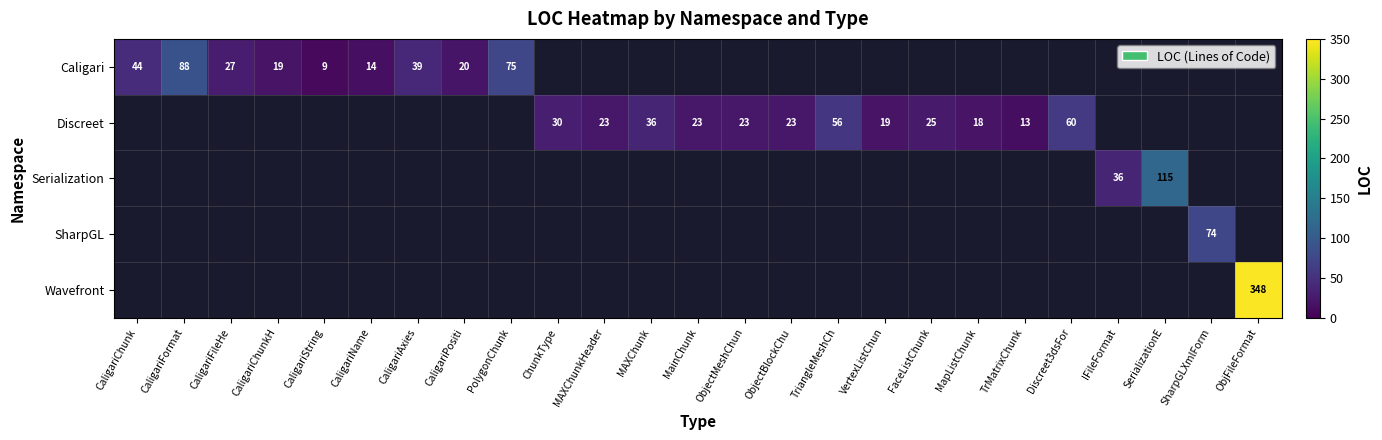

Is it true that Serialization equals 115 at SerializationE?

True